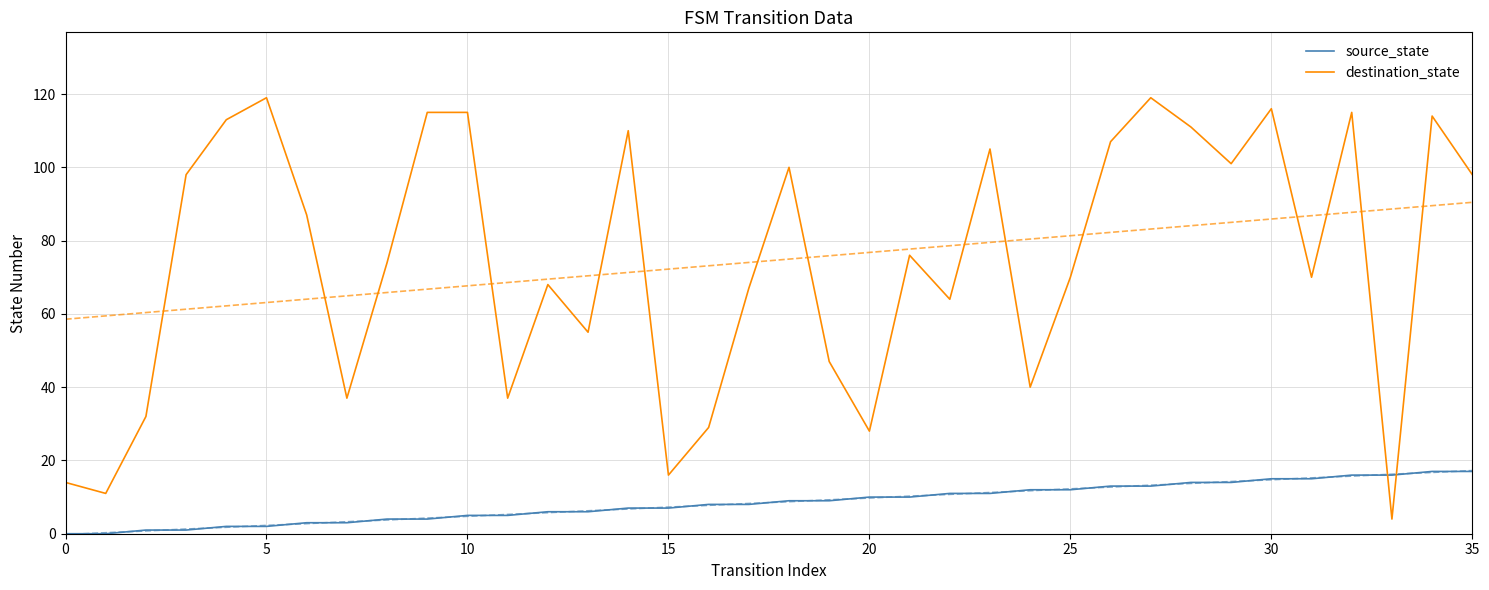

At which label is source_state closest to 8?

16